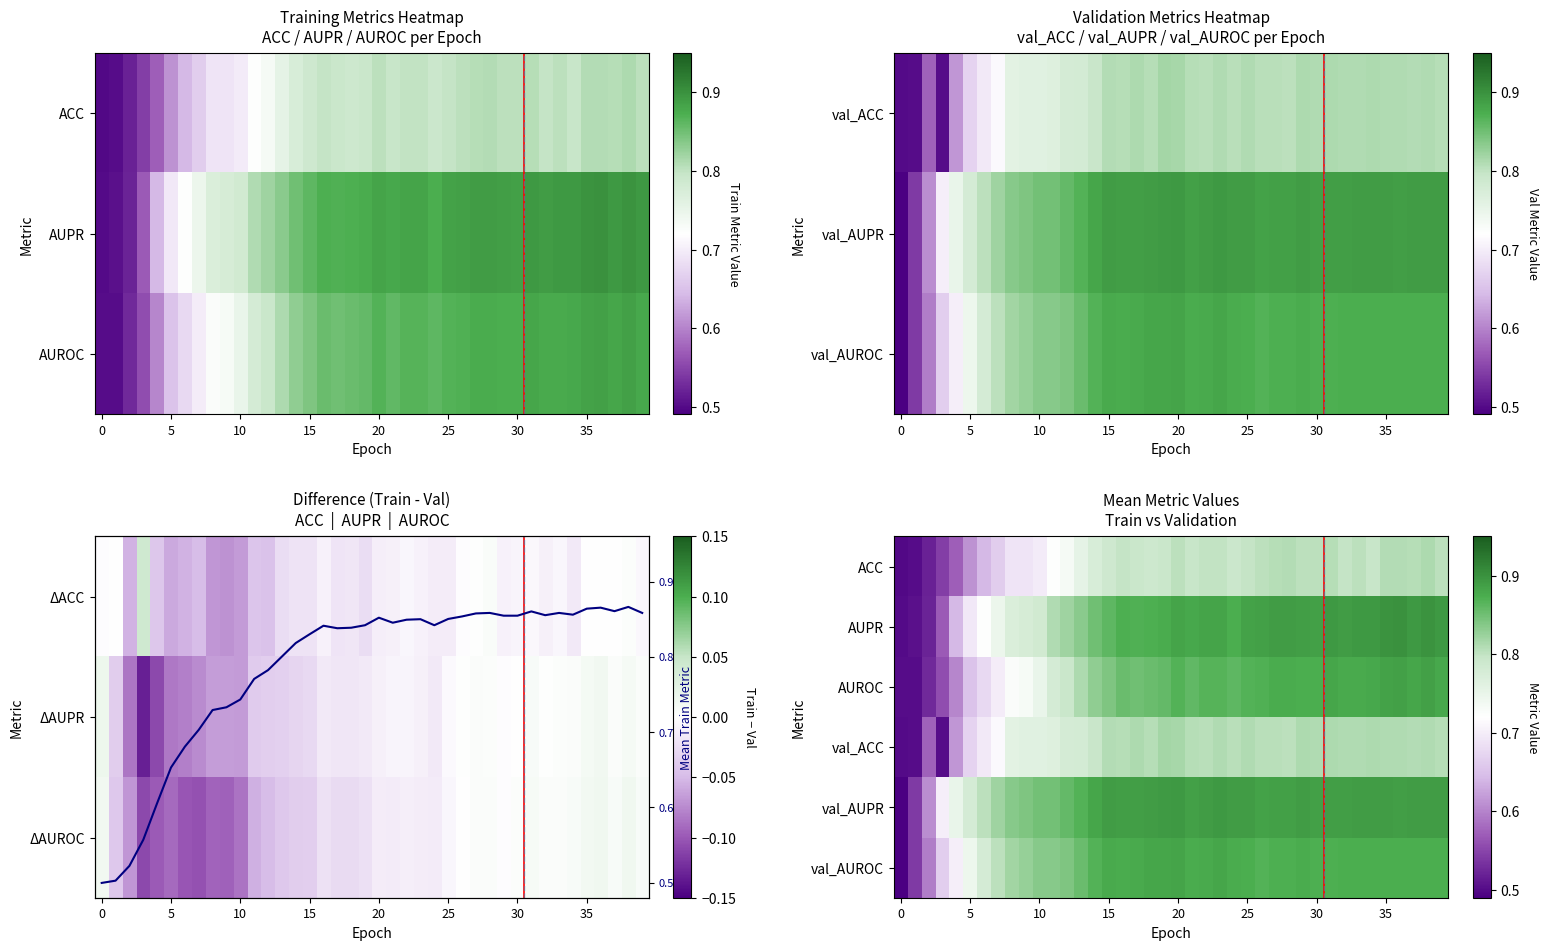

Count the ACC values in the range 0 to 1.

40